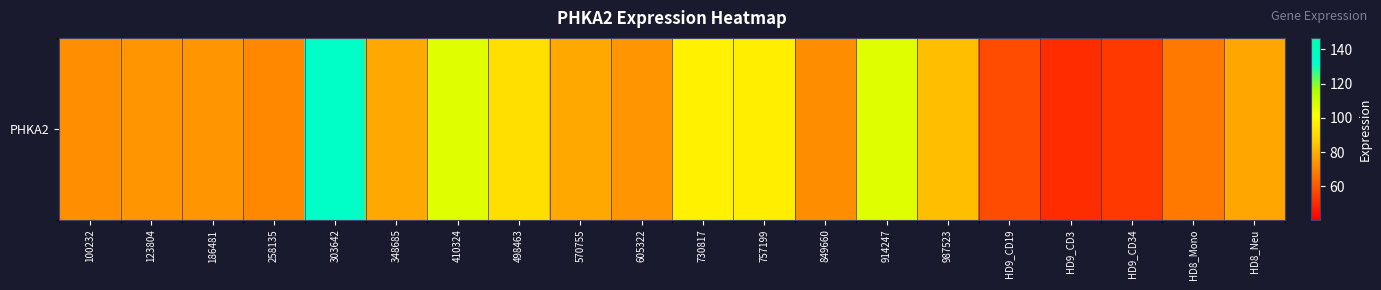

True or false: the data shows 43.1 at 186481.

False